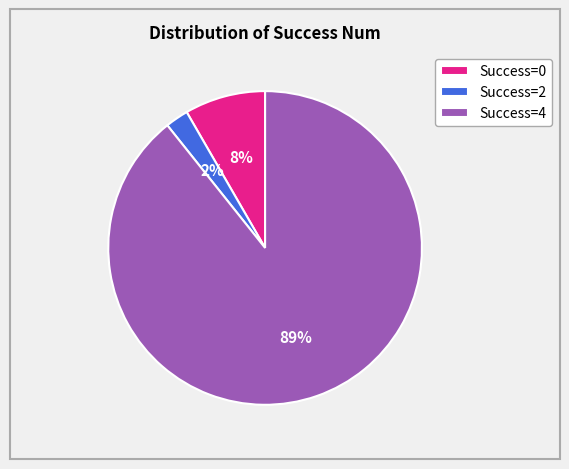

To the nearest percent, what is the average slice percentage?

33%